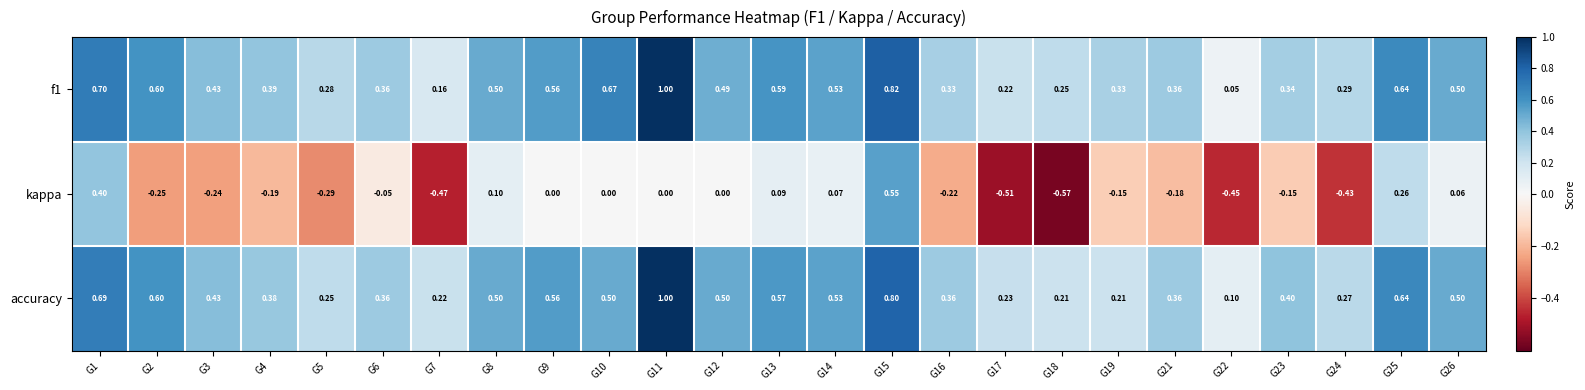

Which series has the largest range (max minus min)?

kappa